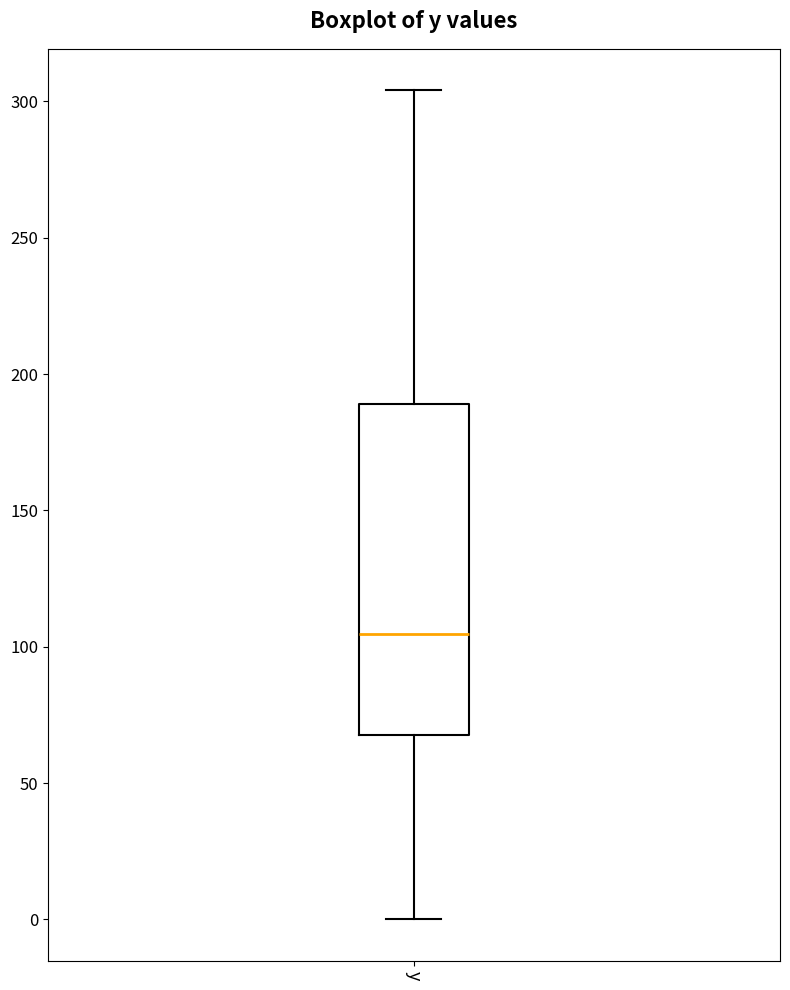

Read this box plot against the y-axis: the position of the median line, the range covered by the box, and the ends of both whiskers. The values are not printed on the chart, so give them approximately, as read against the axis.

median 105, box 70 to 190, whiskers 0 to 305